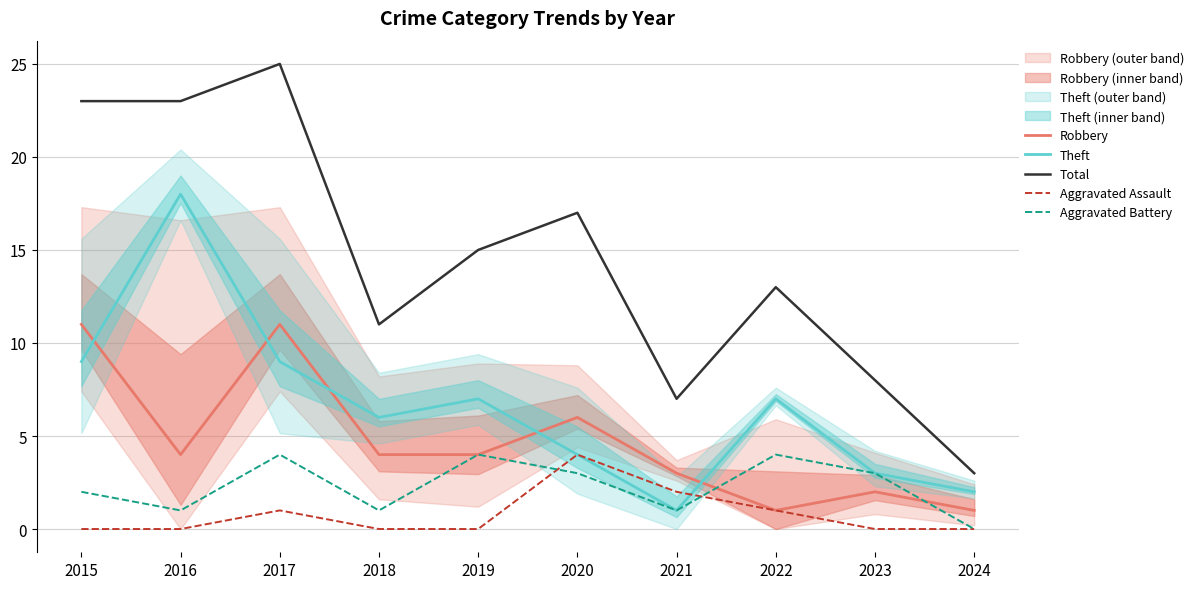

True or false: Robbery and Theft cross at least once.

True